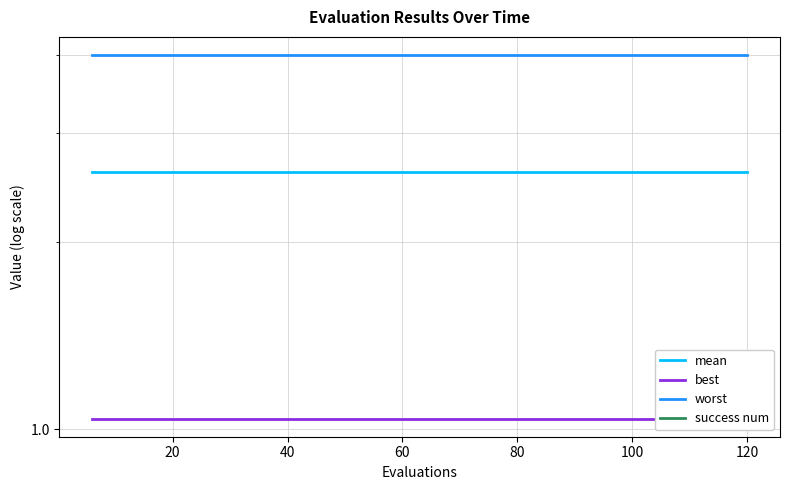

What is the maximum value for worst?

4.0